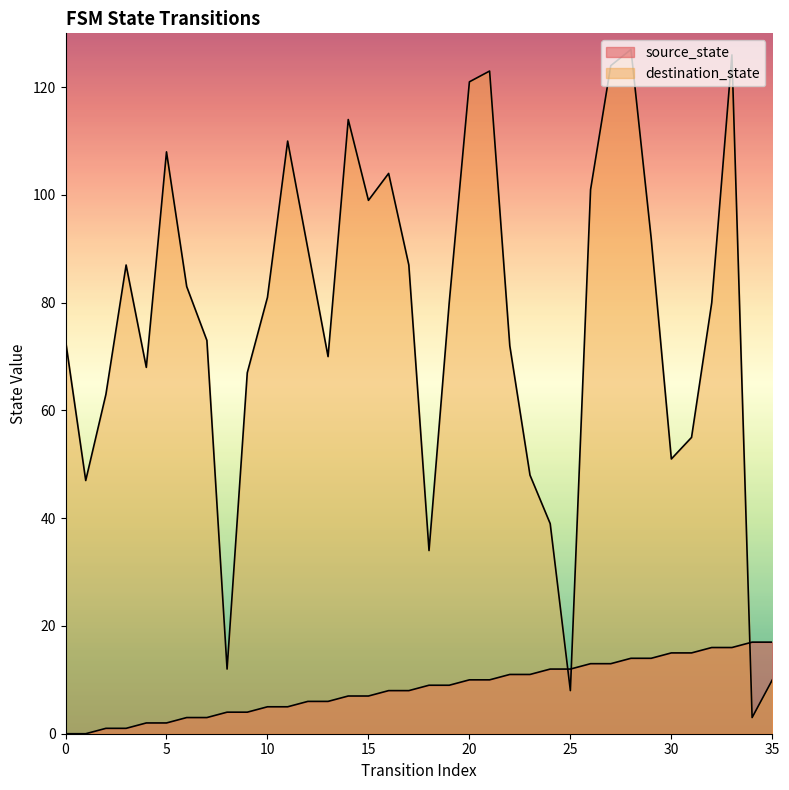

Reading left to right, list all the values displayed in this chart.

source_state: 0	0	1	1	2	2	3	3	4	4	5	5	6	6	7	7	8	8	9	9	10	10	11	11	12	12	13	13	14	14	15	15	16	16	17	17
destination_state: 73	47	63	87	68	108	83	73	12	67	81	110	90	70	114	99	104	87	34	80	121	123	72	48	39	8	101	124	127	92	51	55	80	126	3	10